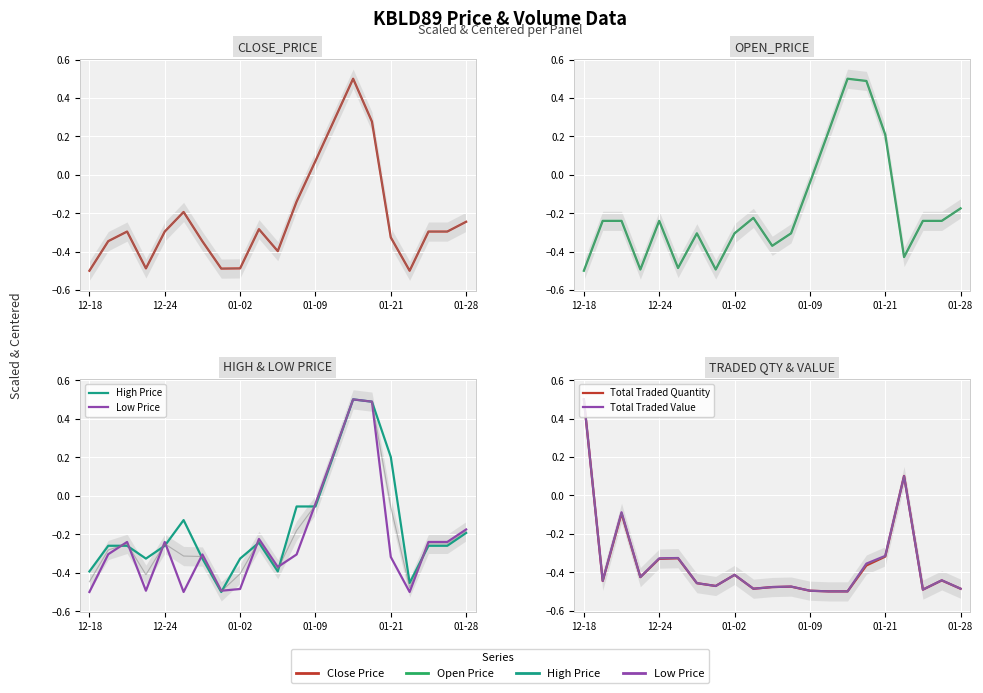

What is the maximum value for Total Traded Value?

0.5